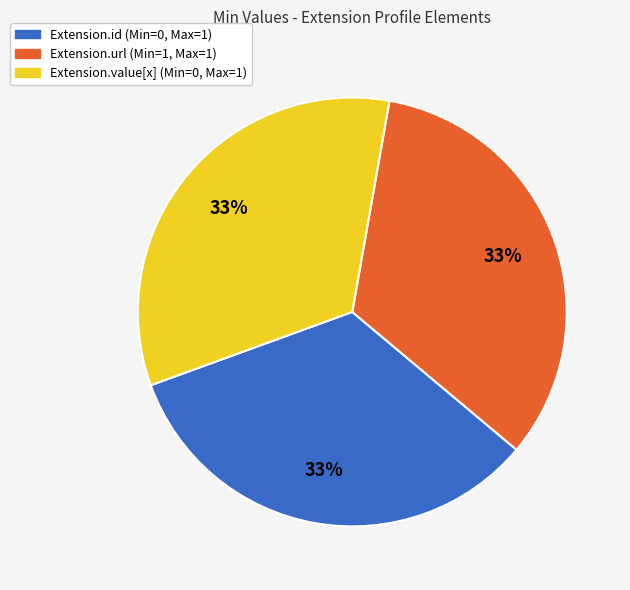

Is there a majority slice in this chart?

No